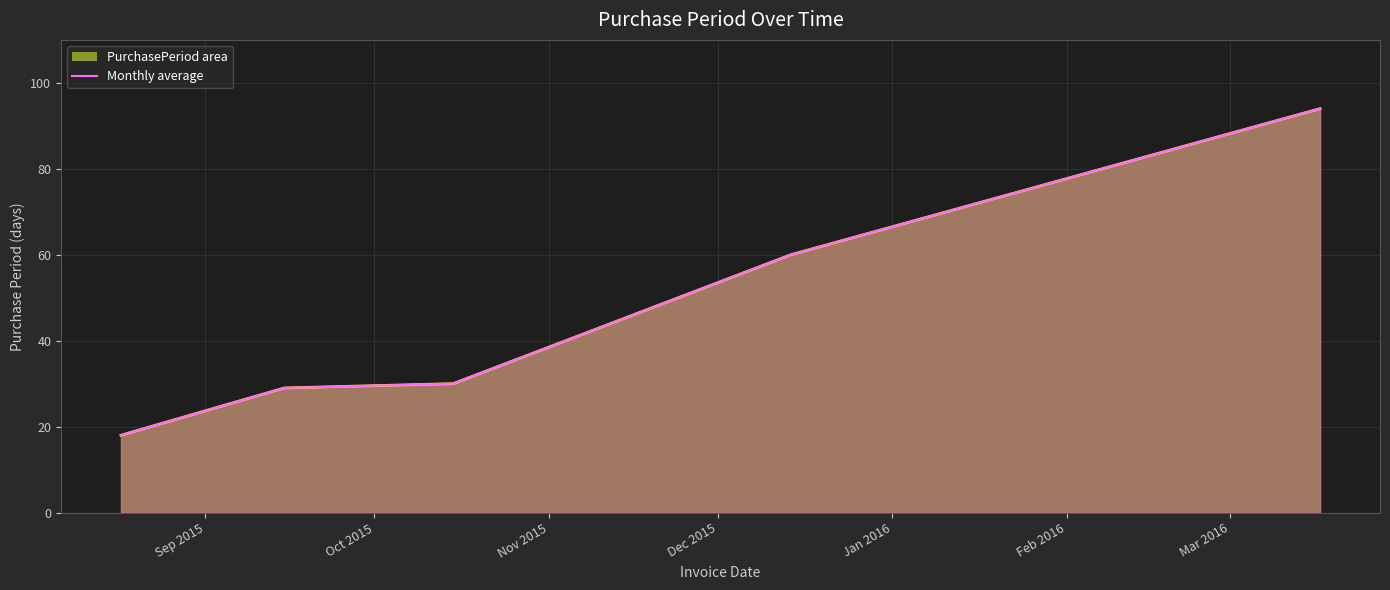

Reading right to left, transcribe all the data shown in this chart.

94	60	30	29	18